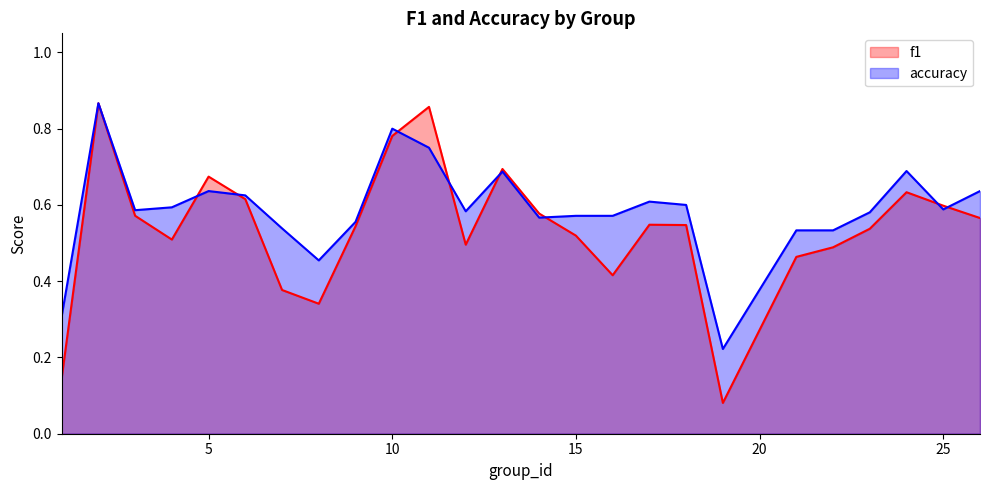

List the series in order of their overall mean, lowest first.

f1, accuracy